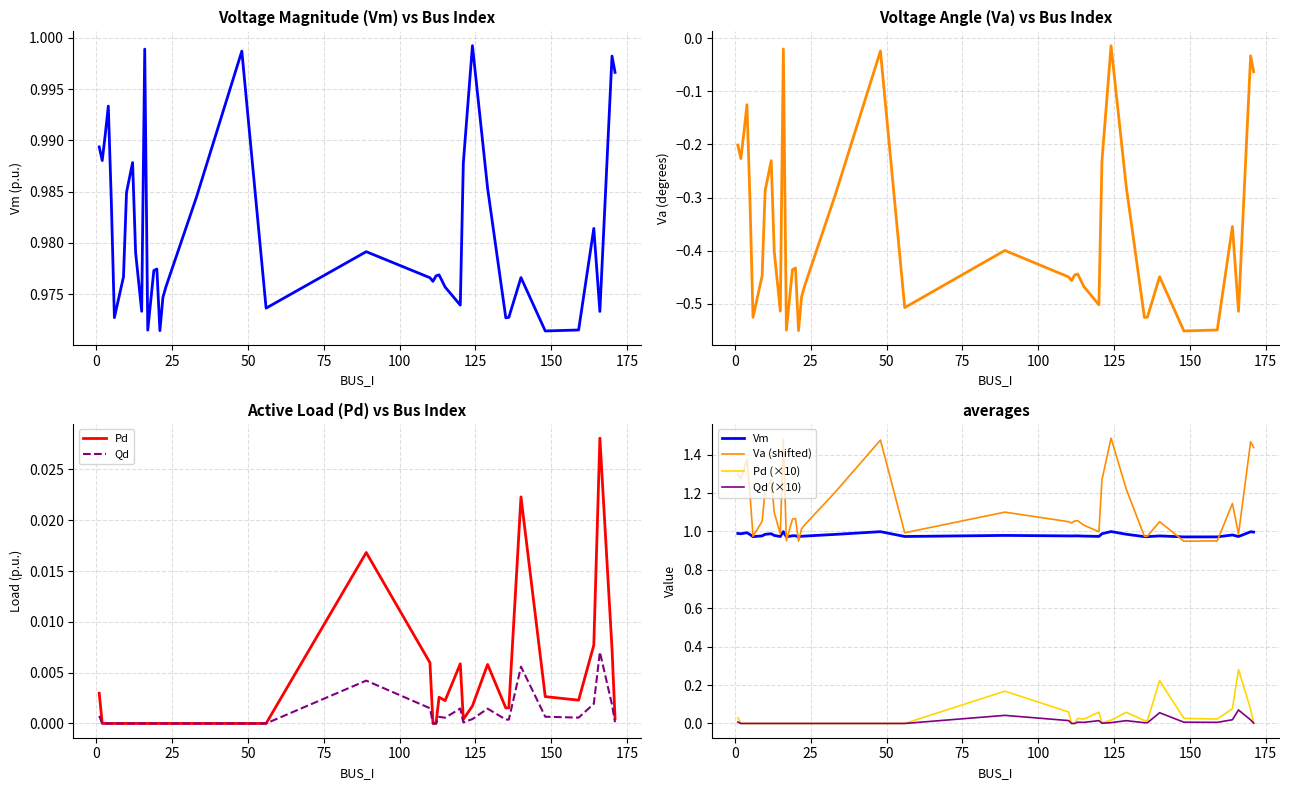

At how many categories does at least one series exceed 0?

40